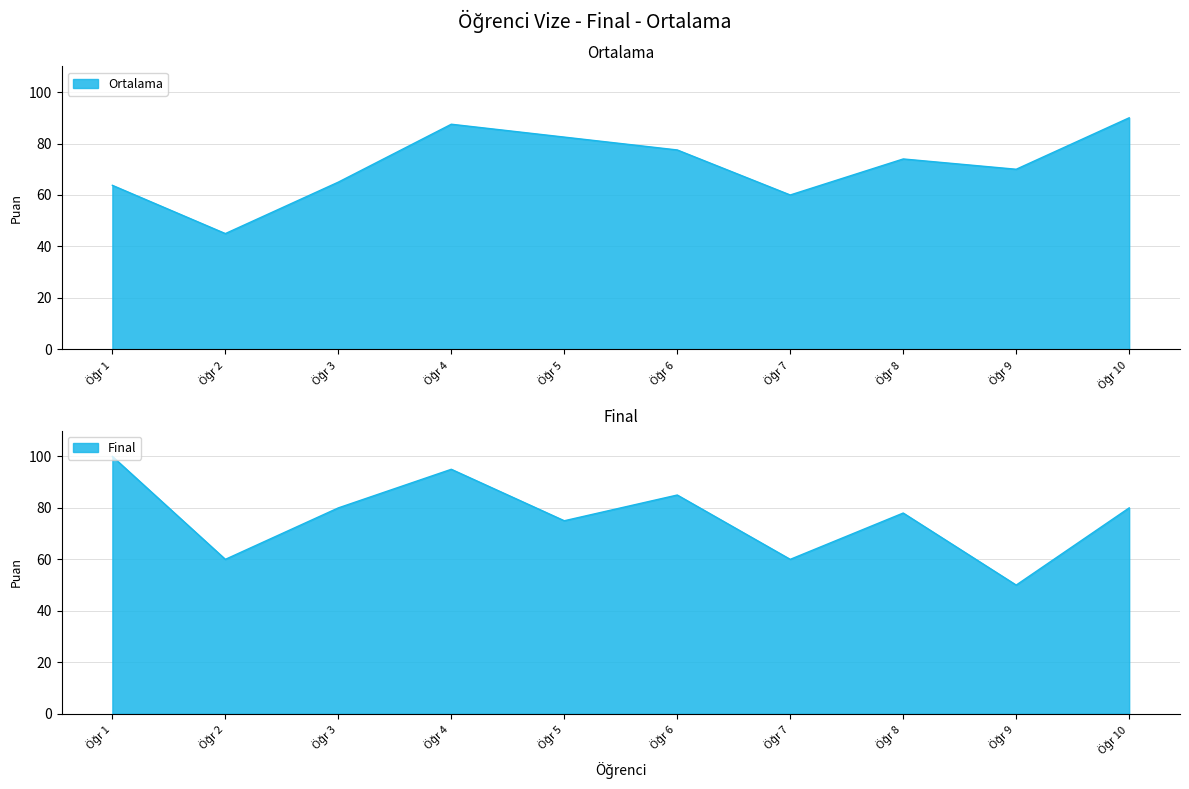

How many times do Ortalama and Final cross each other?

3